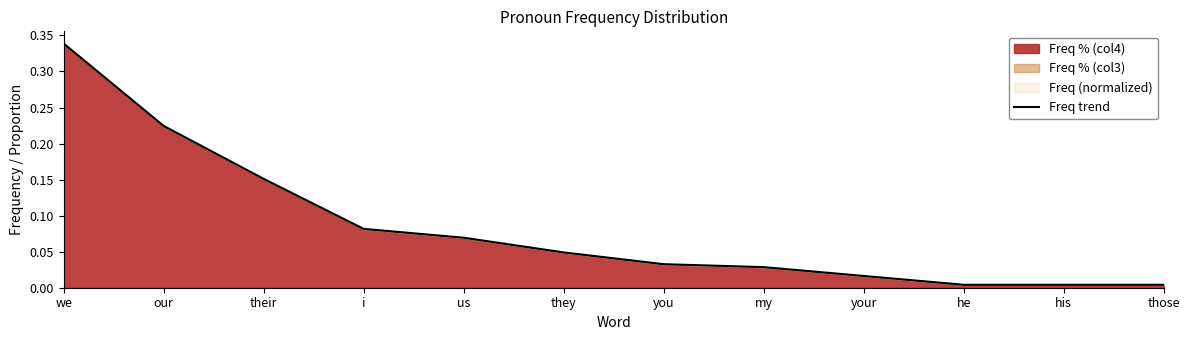

Reading left to right, extract all data points from this chart.

we=0.3	our=0.2	their=0.2	i=0.1	us=0.1	they=0.0	you=0.0	my=0.0	your=0.0	he=0.0	his=0.0	those=0.0